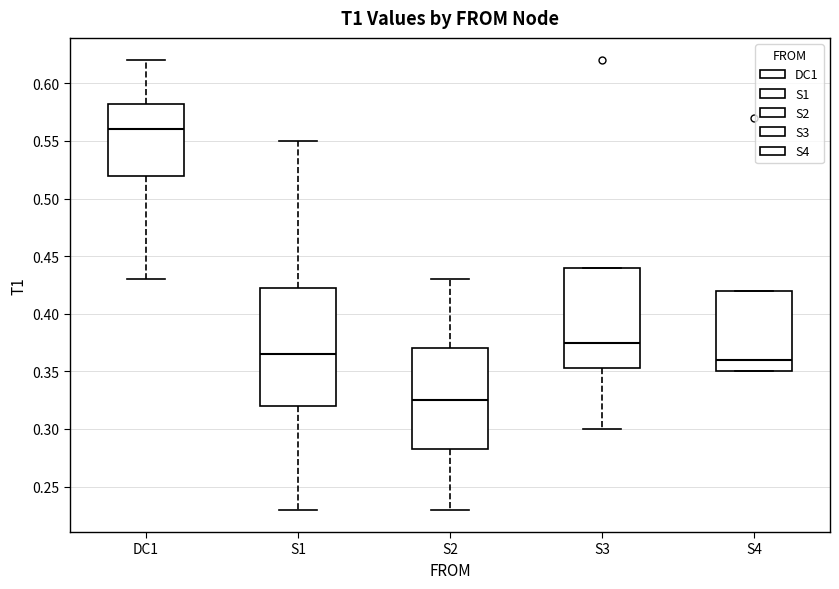

Which box has the lowest median line?

S2